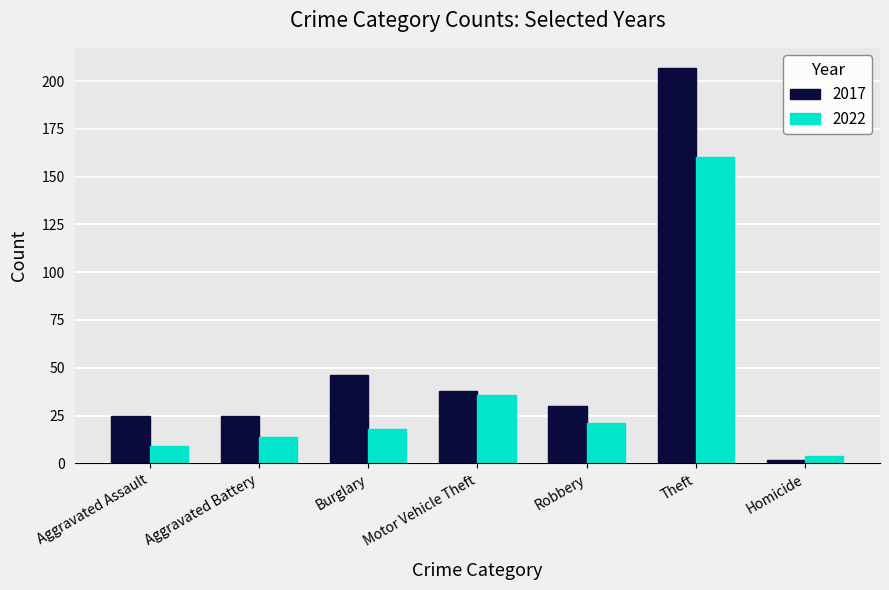

What is the greatest value displayed?

207